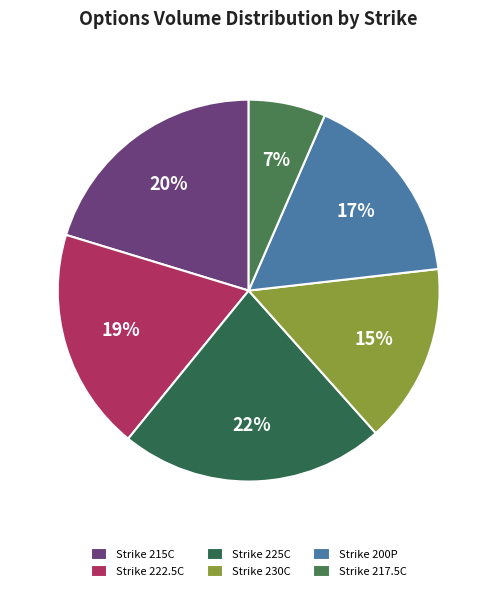

Count the number of slices in the pie.

6